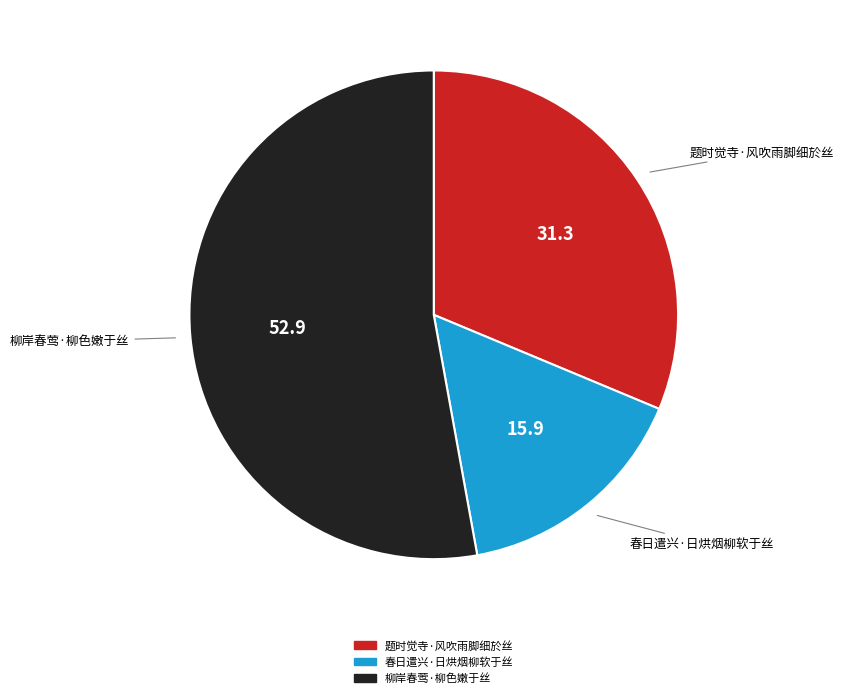

The 春日遣兴·日烘烟柳软于丝 slice represents 23% of the pie. True or false?

False